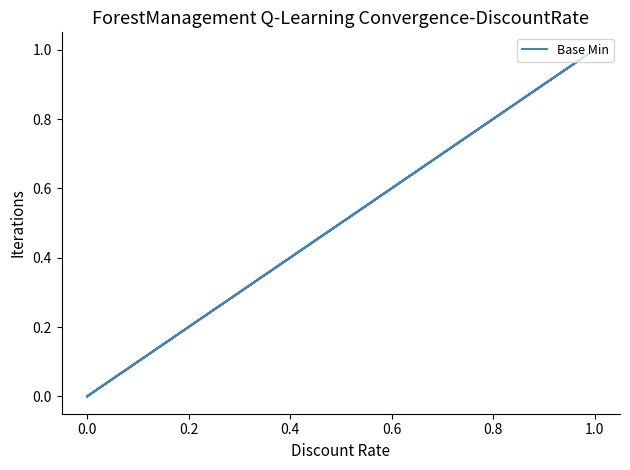

How many values exceed 0?

2